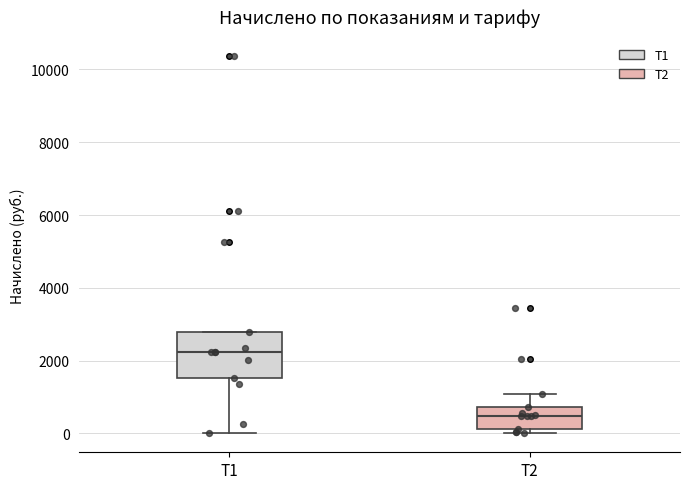

Comparing the boxes themselves (not the whiskers), which one is the tallest?

Т1